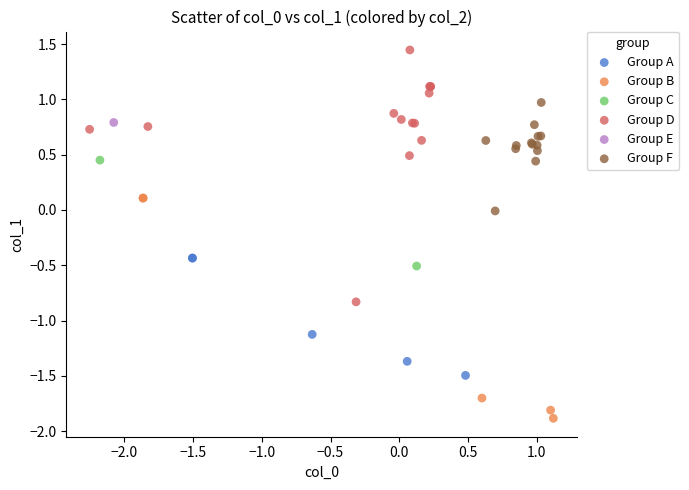

Which series contains the highest Y value?

Group D